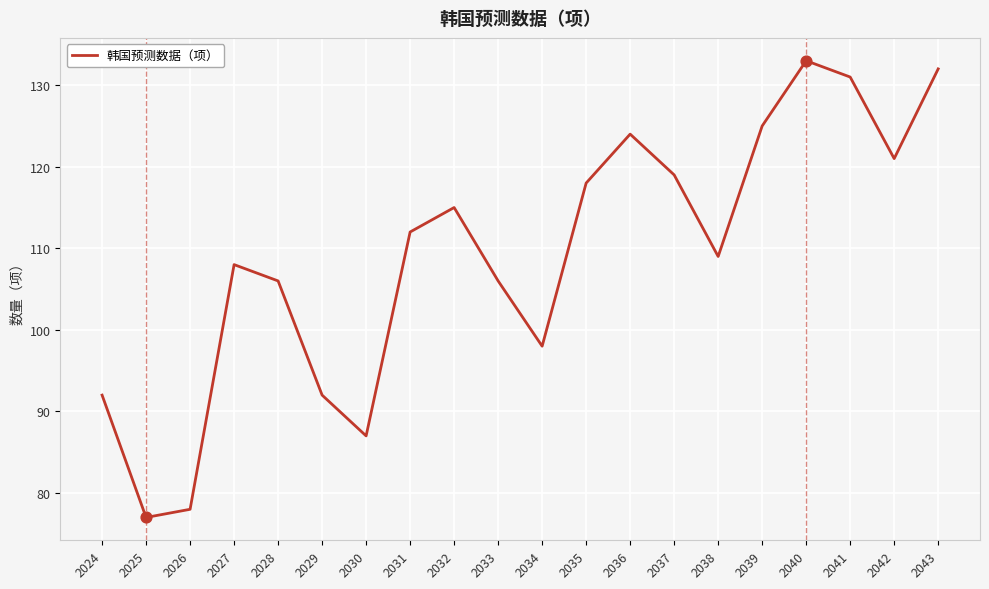

Between 2041 and 2033, which is larger?

2041